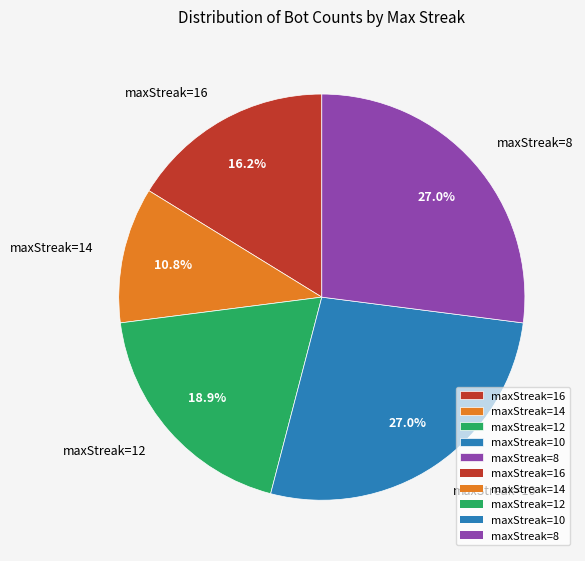

Count the number of slices in the pie.

5